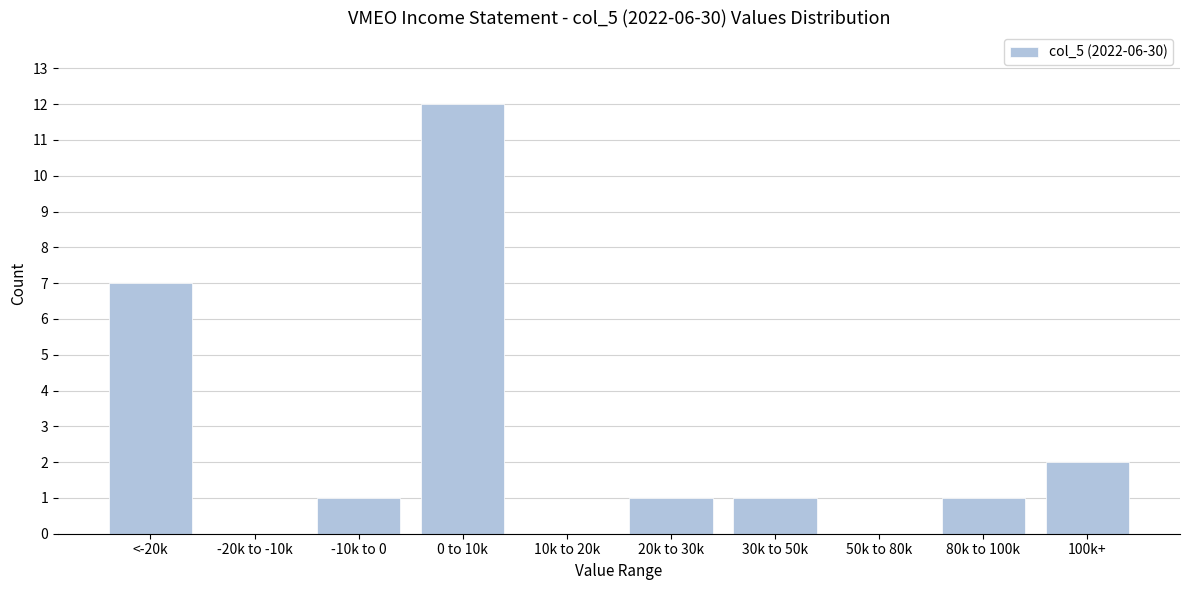

Reading left to right, list all the values displayed in this chart.

<-20k=7	-20k to -10k=0	-10k to 0=1	0 to 10k=12	10k to 20k=0	20k to 30k=1	30k to 50k=1	50k to 80k=0	80k to 100k=1	100k+=2